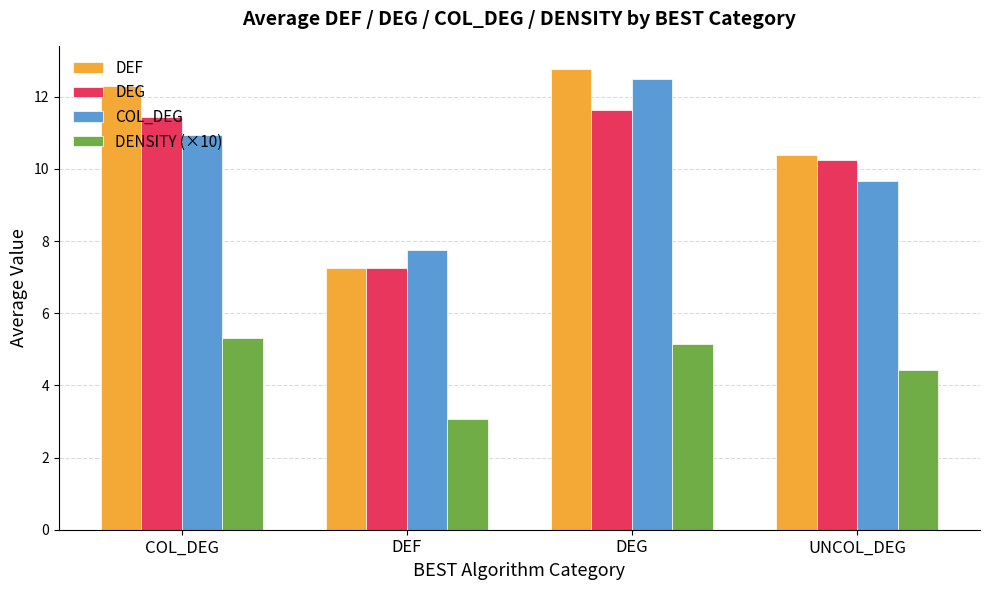

Rank the categories by COL_DEG value from lowest to highest.

DEF, UNCOL_DEG, COL_DEG, DEG